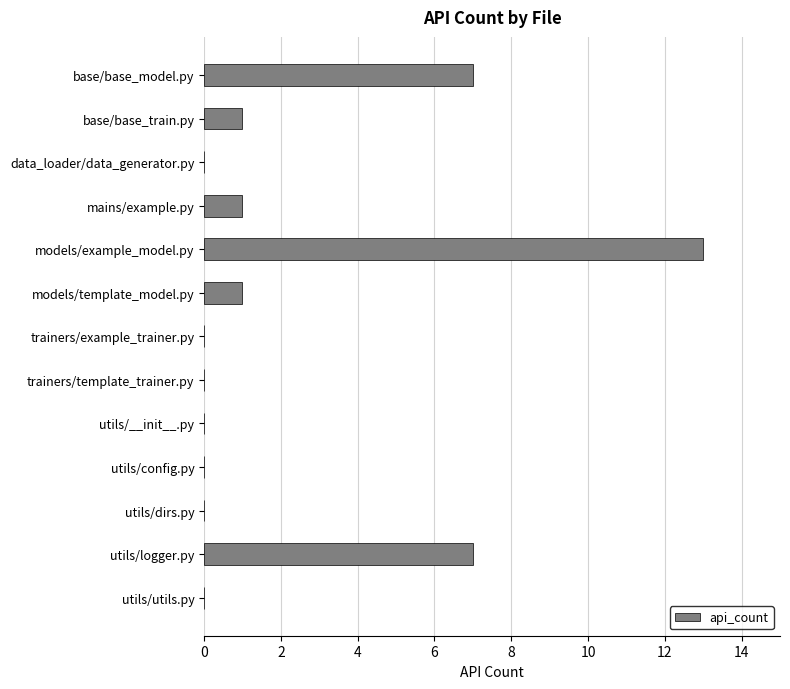

True or false: the data shows 13 at models/example_model.py.

True